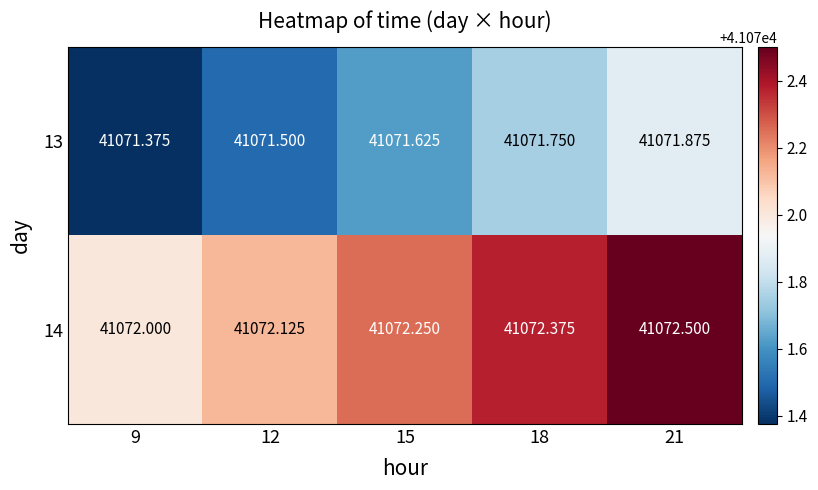

At which category is the sum across all series the highest?

21